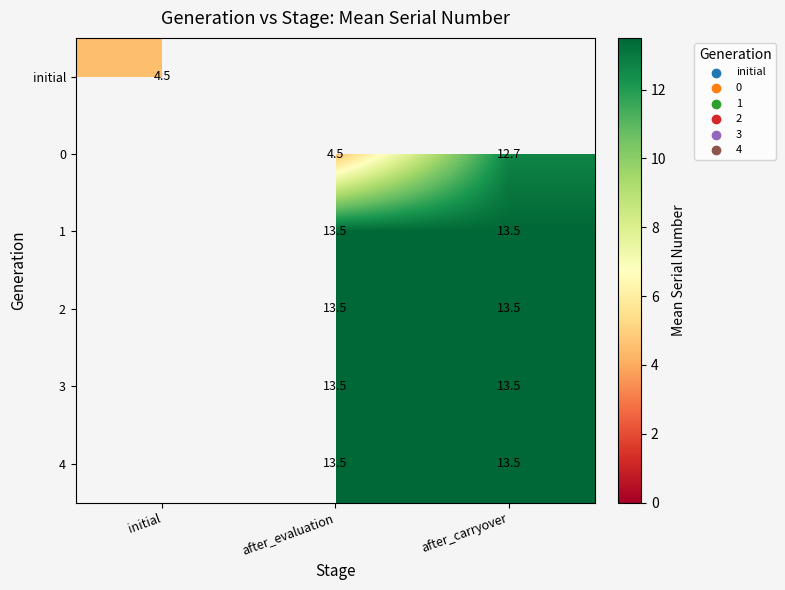

Is it true that 0 equals 12.7 at after_carryover?

True